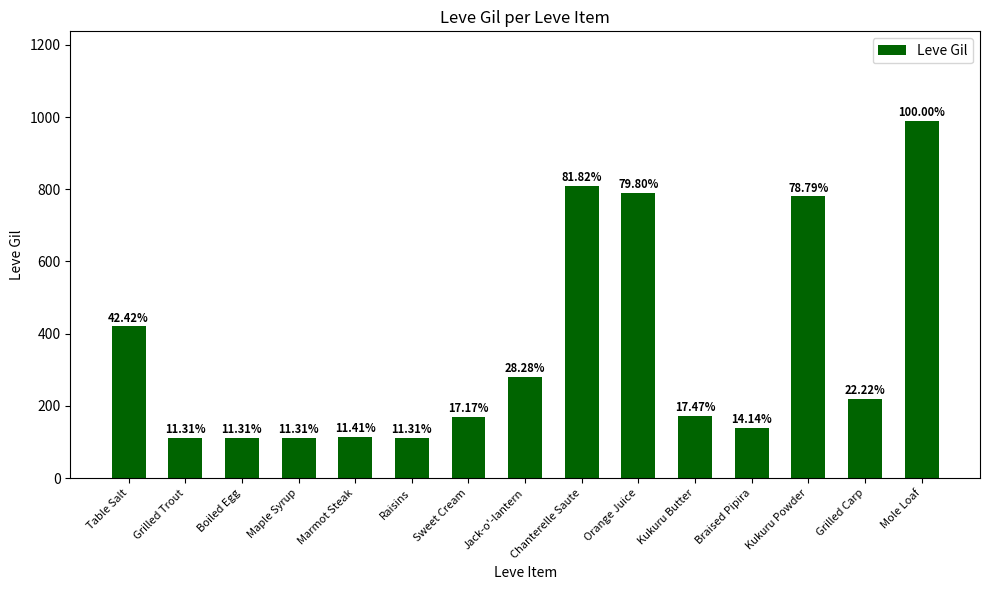

List the labels in order of value, largest first.

Mole Loaf, Chanterelle Saute, Orange Juice, Kukuru Powder, Table Salt, Jack-o'-lantern, Grilled Carp, Kukuru Butter, Sweet Cream, Braised Pipira, Marmot Steak, Grilled Trout, Boiled Egg, Maple Syrup, Raisins